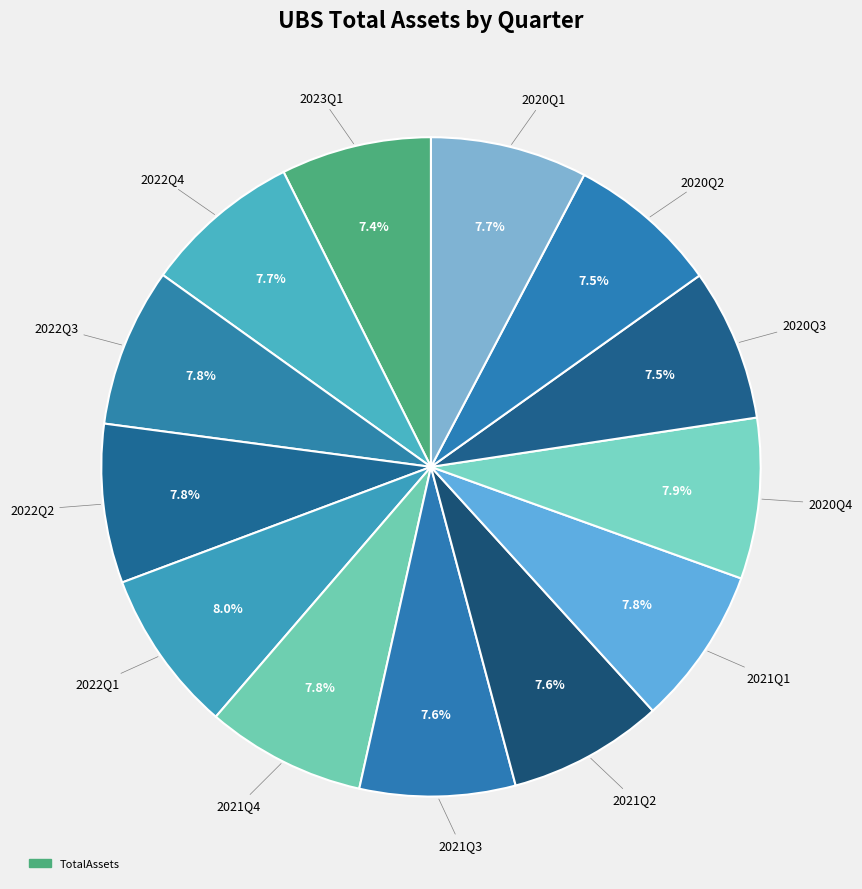

Count the number of slices in the pie.

13